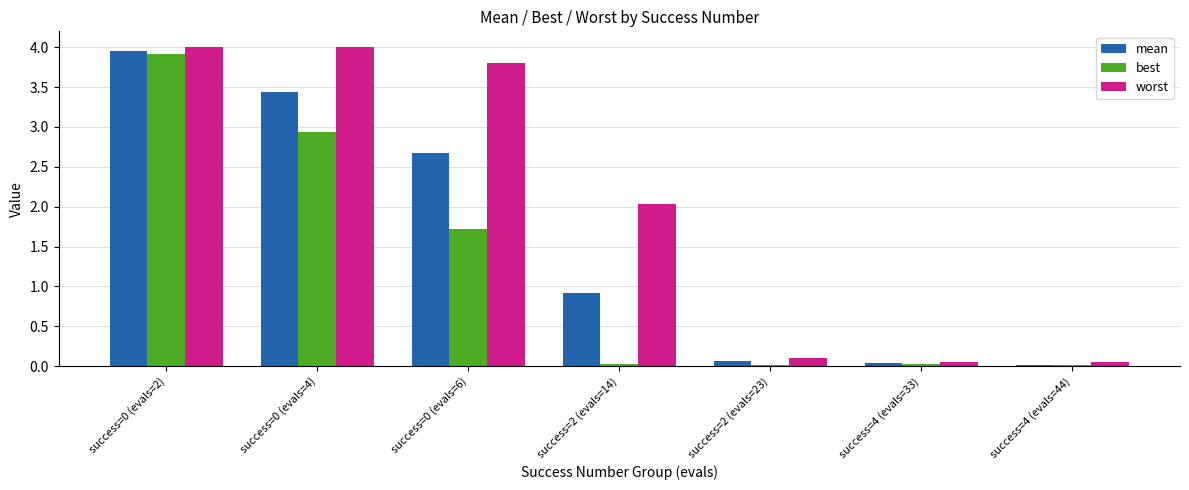

What is the average value of the mean series?

1.6